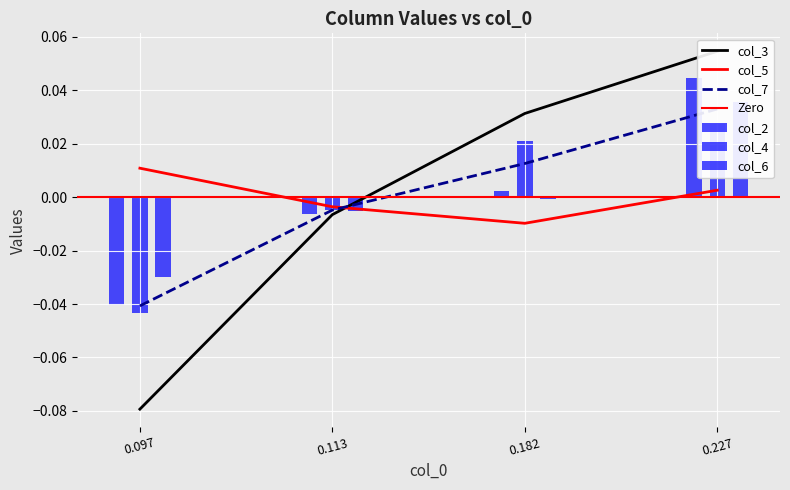

At how many categories does at least one series exceed 0?

3